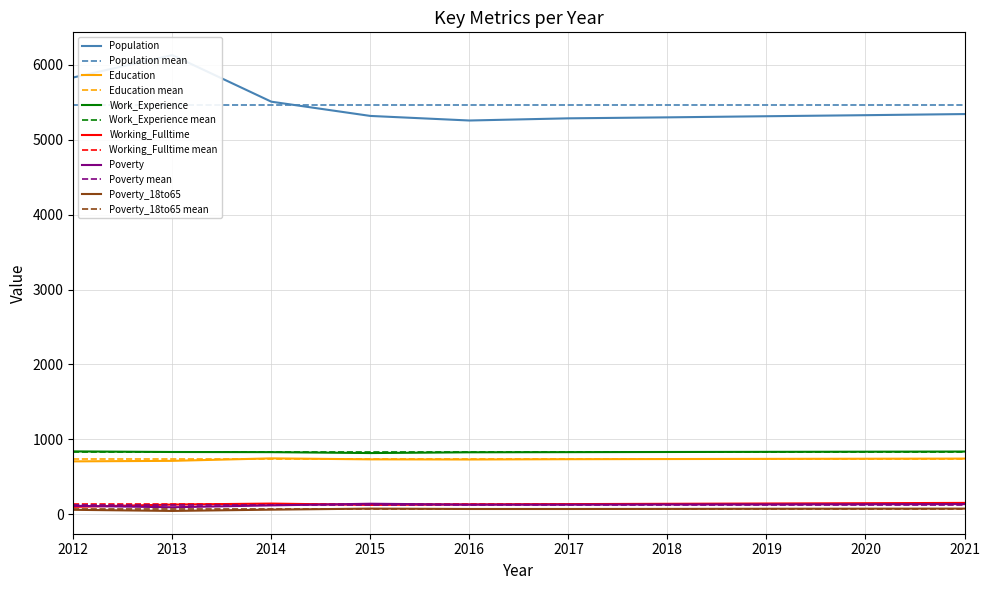

True or false: Population has a value of 3013 at 2017.

False